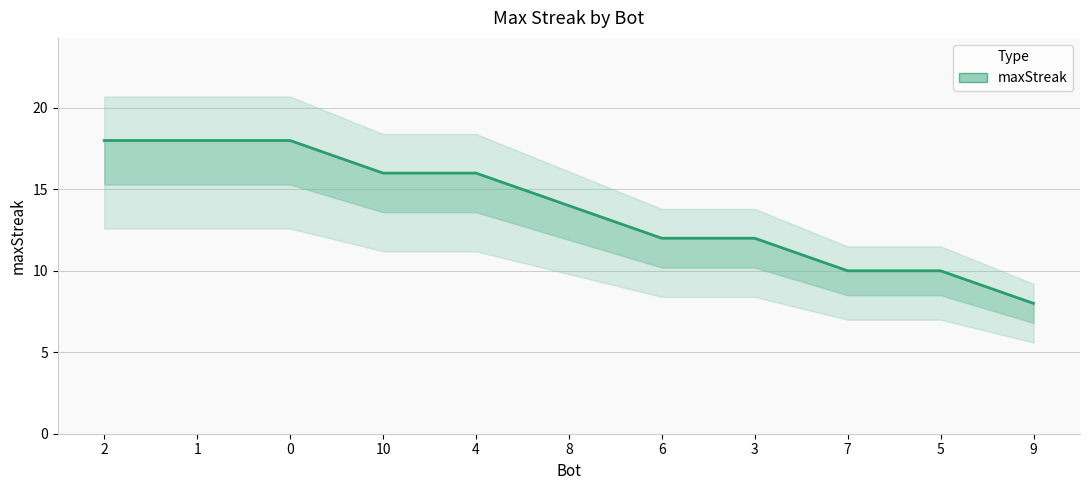

What is the difference between the values at 7 and 8?

4